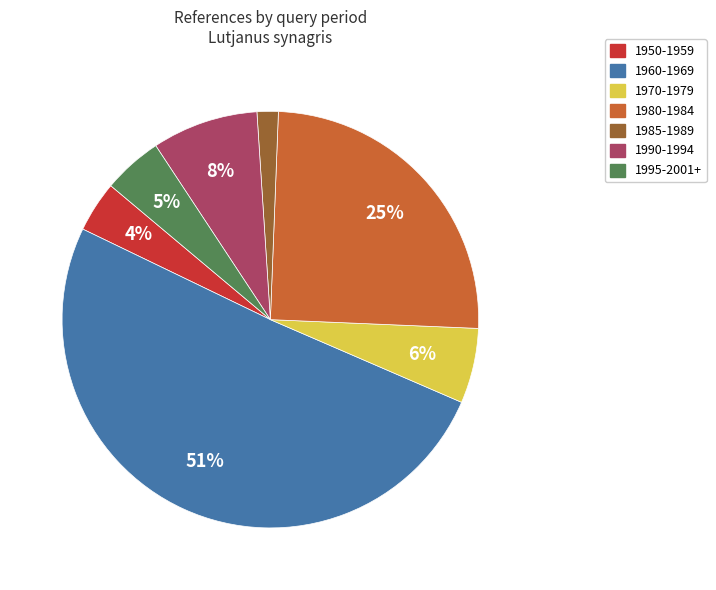

Is there any slice that represents more than half of the pie?

Yes